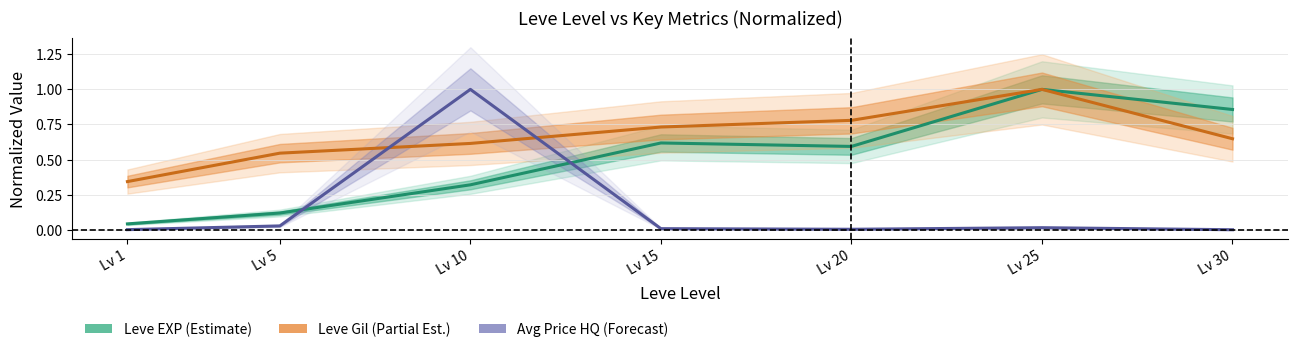

The Leve EXP (Estimate) series shows 0.5 at Lv 10. True or false?

False